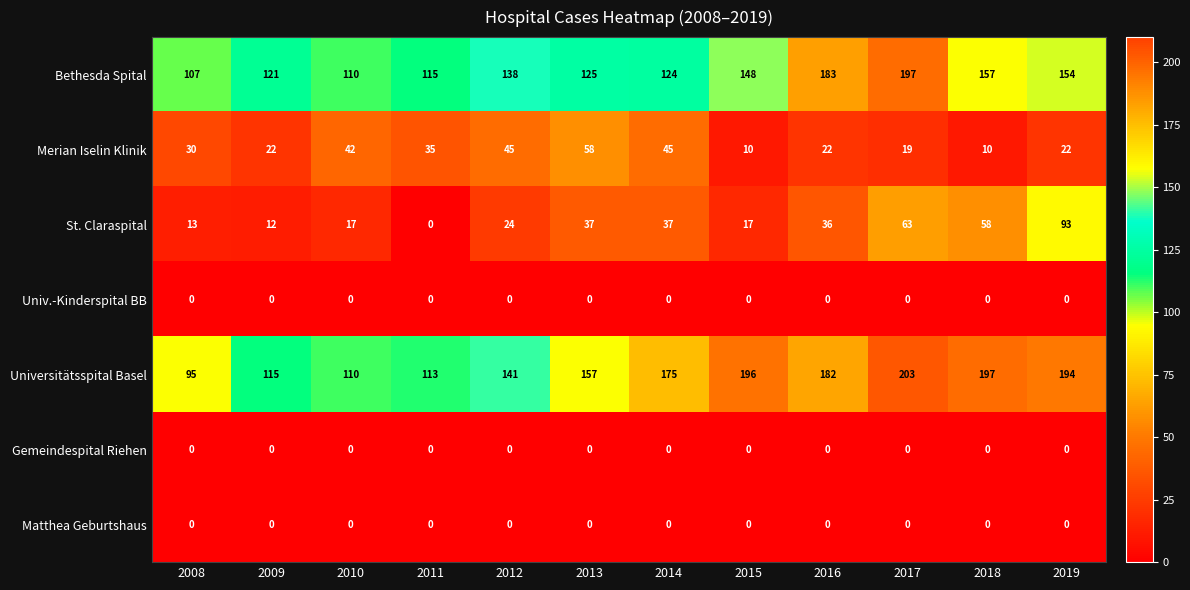

What is the difference between the maximum and minimum values in the St. Claraspital series?

93